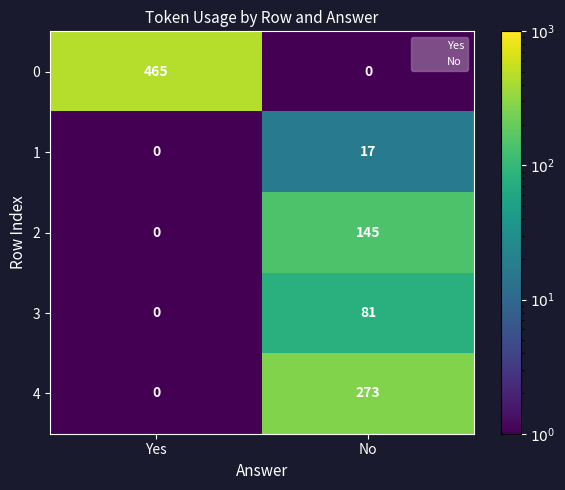

List the series in order of their peak value, lowest first.

1, 3, 2, 4, 0